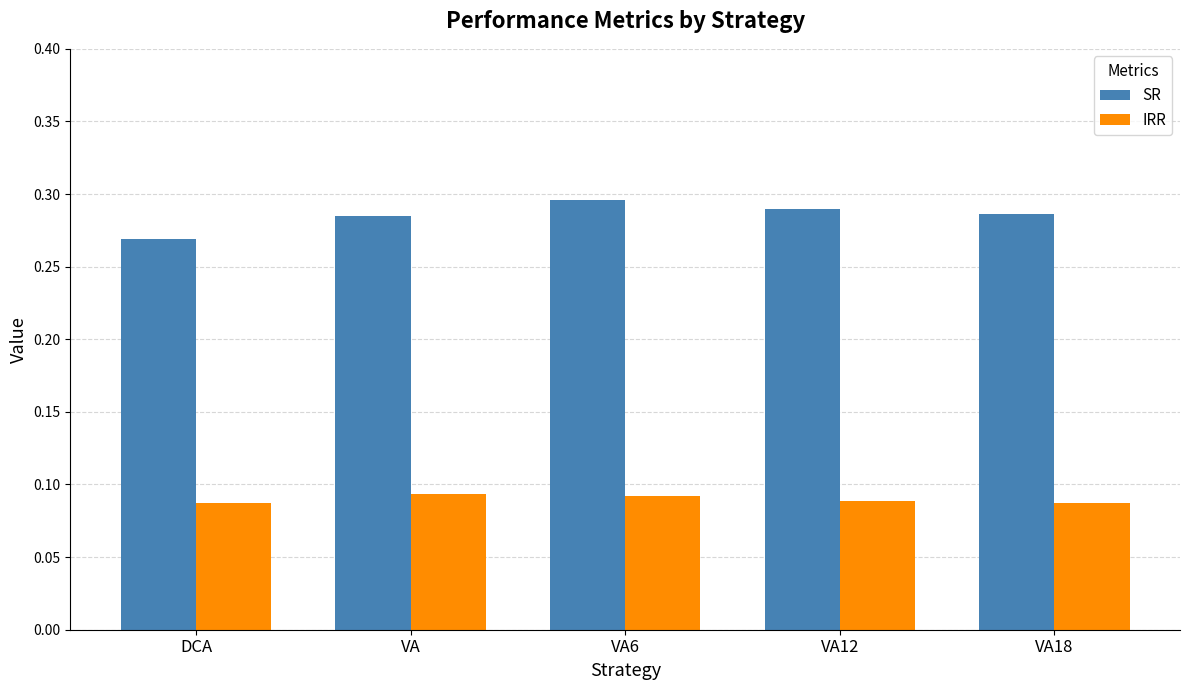

List the series in order of their peak value, lowest first.

IRR, SR